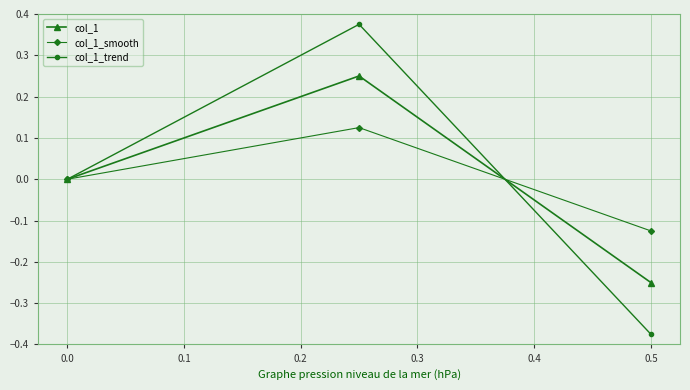

Which series has the largest range (max minus min)?

col_1_trend